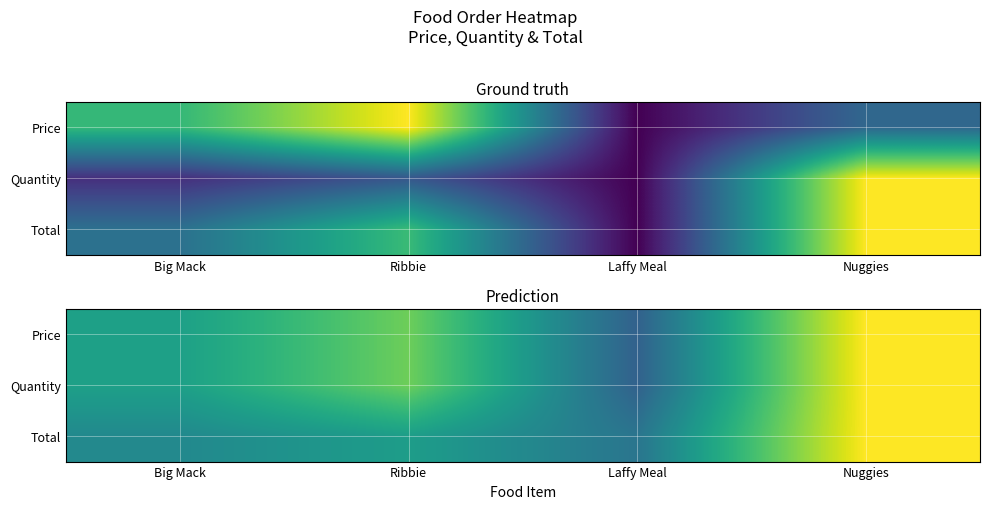

Which has a higher value, Ribbie or Laffy Meal?

Ribbie